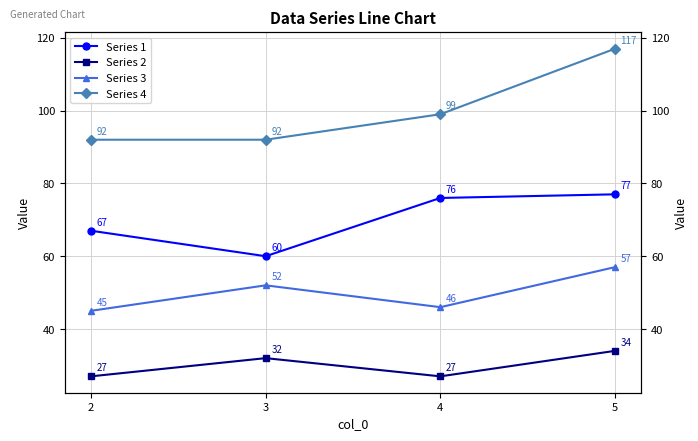

Between 5 and 4, which is larger?

5